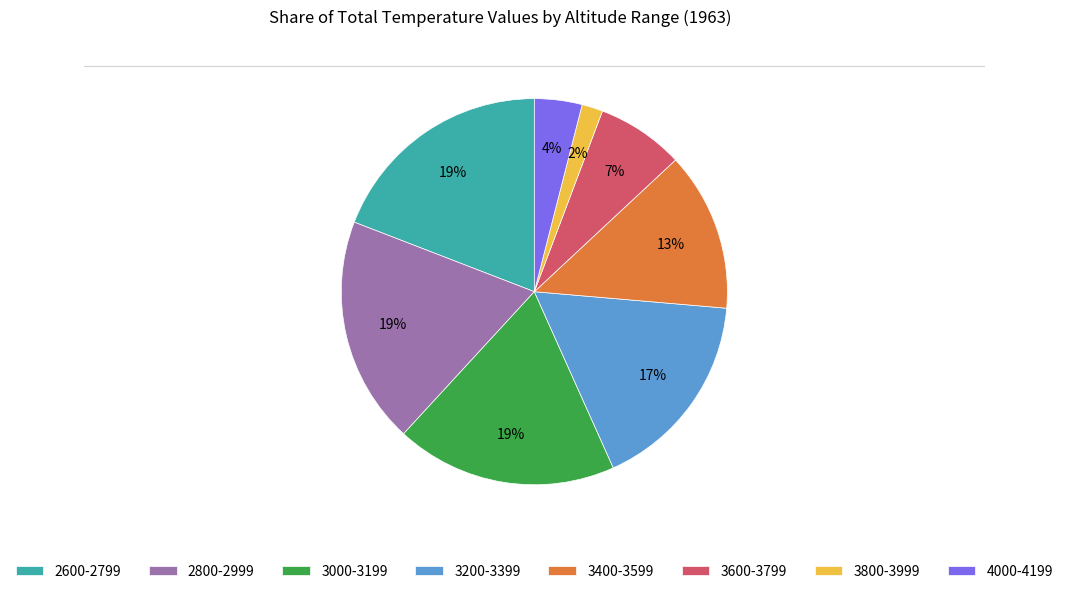

Is there any slice that represents more than half of the pie?

No